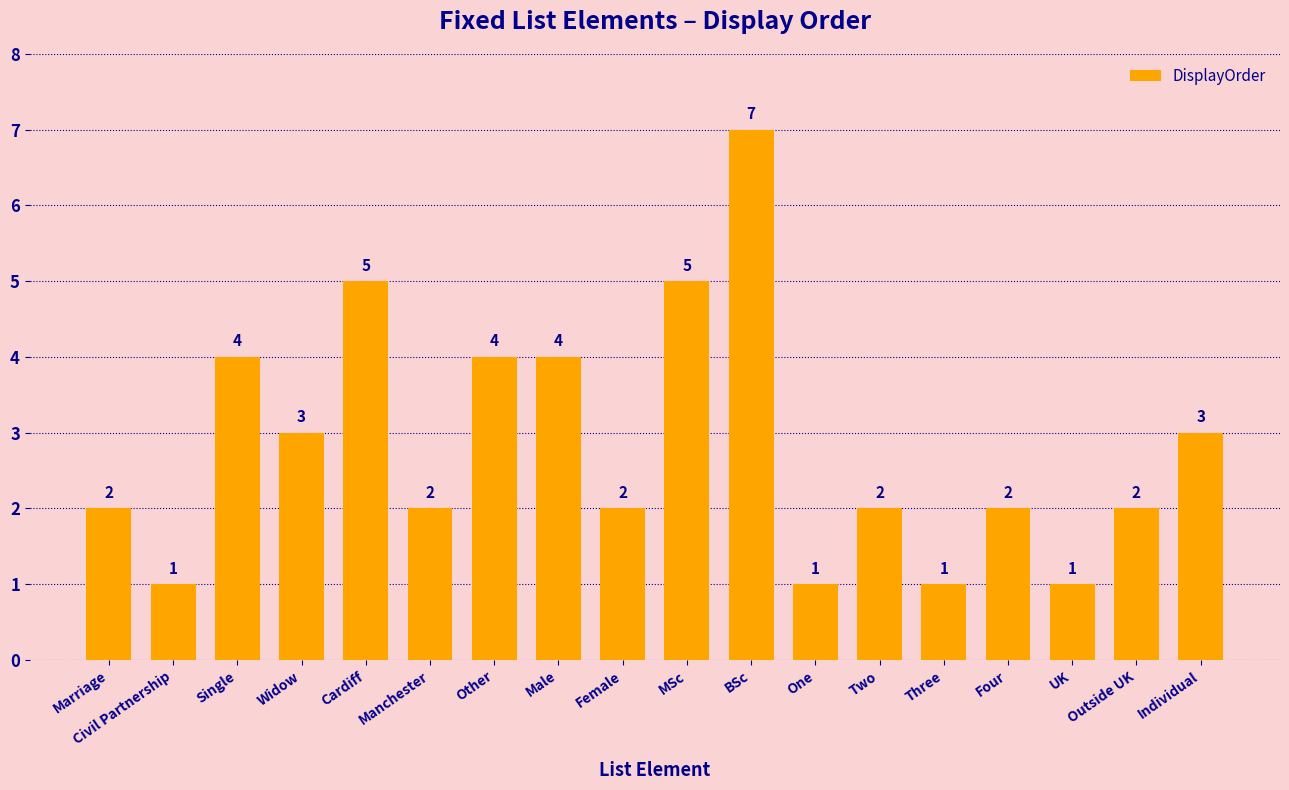

Approximately how many times larger is the value at Outside UK compared to Individual?

0.7